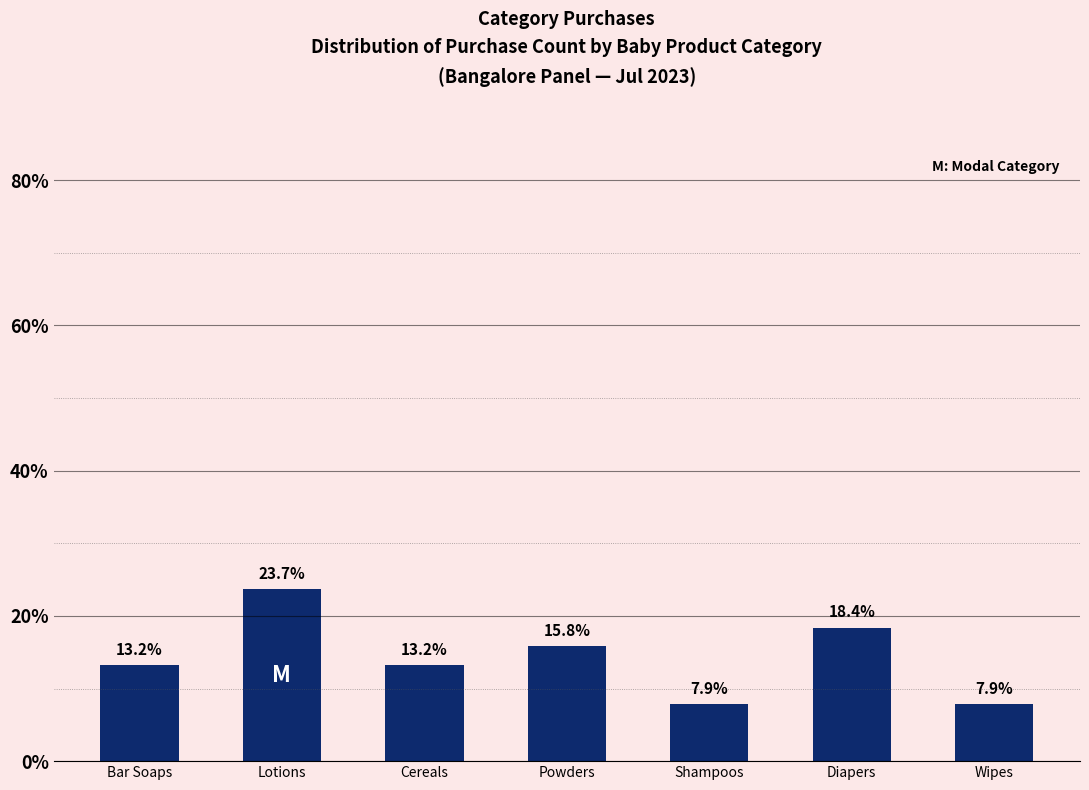

Which category has the highest value across all series?

Lotions